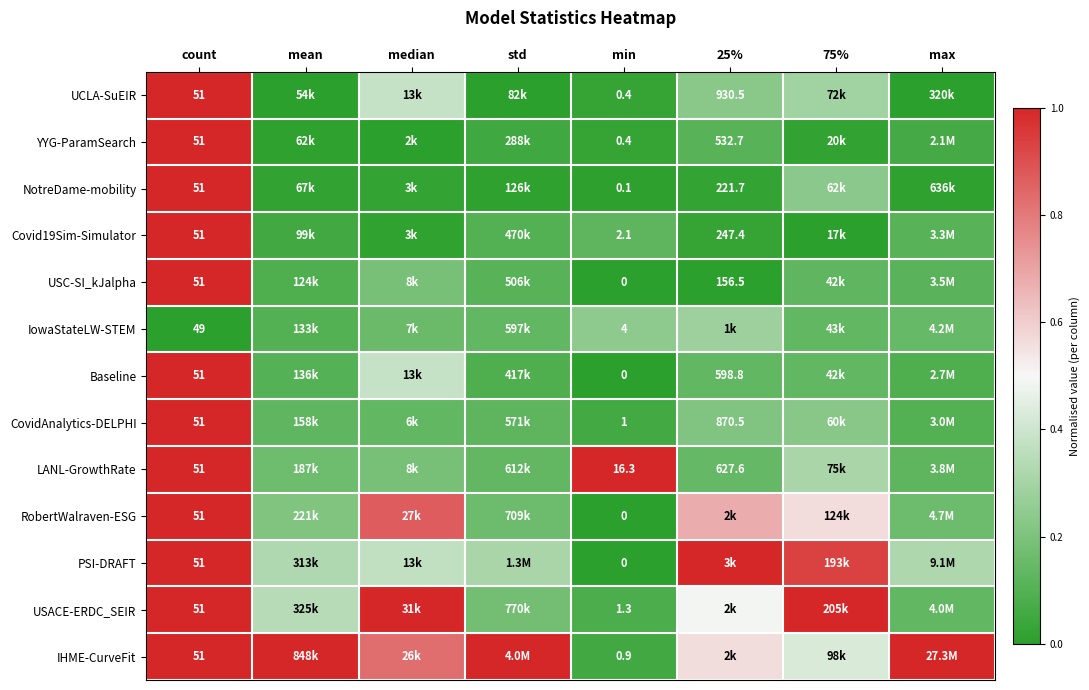

The YYG-ParamSearch series shows 0.0 at min. True or false?

False